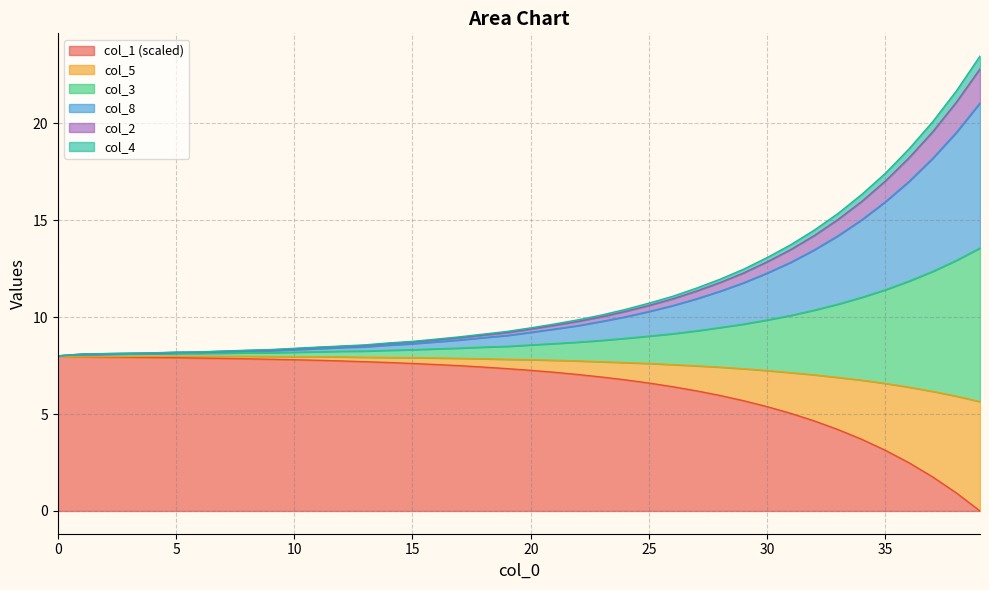

What is the maximum value for col_1 (scaled)?

8.0